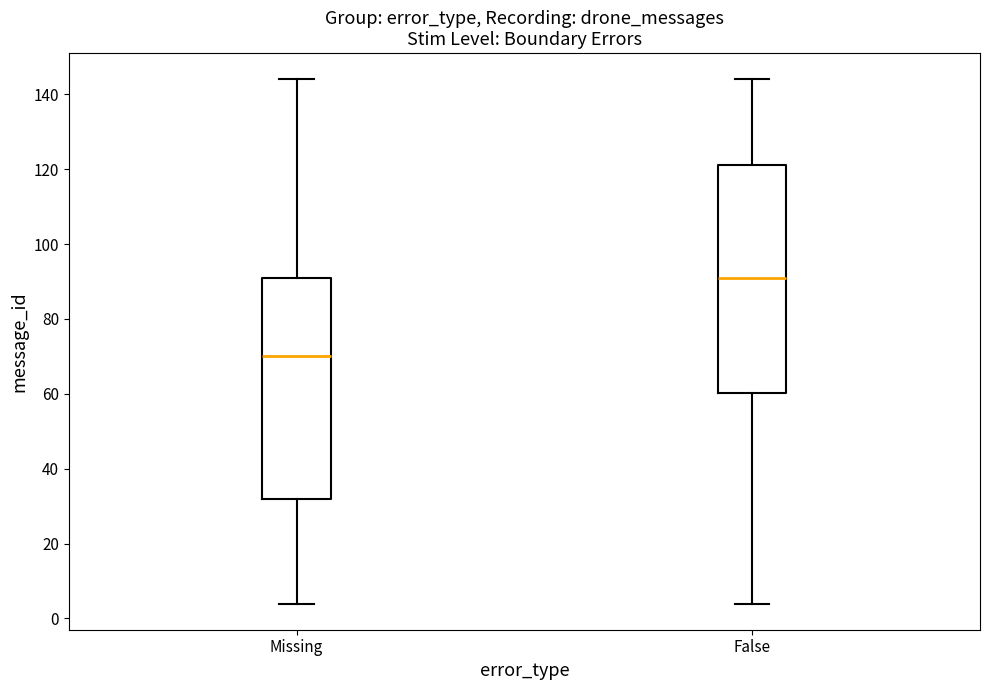

Where does the median line of the box for False sit on the y-axis? The values are not printed on the chart, so give them approximately, as read against the axis.

92